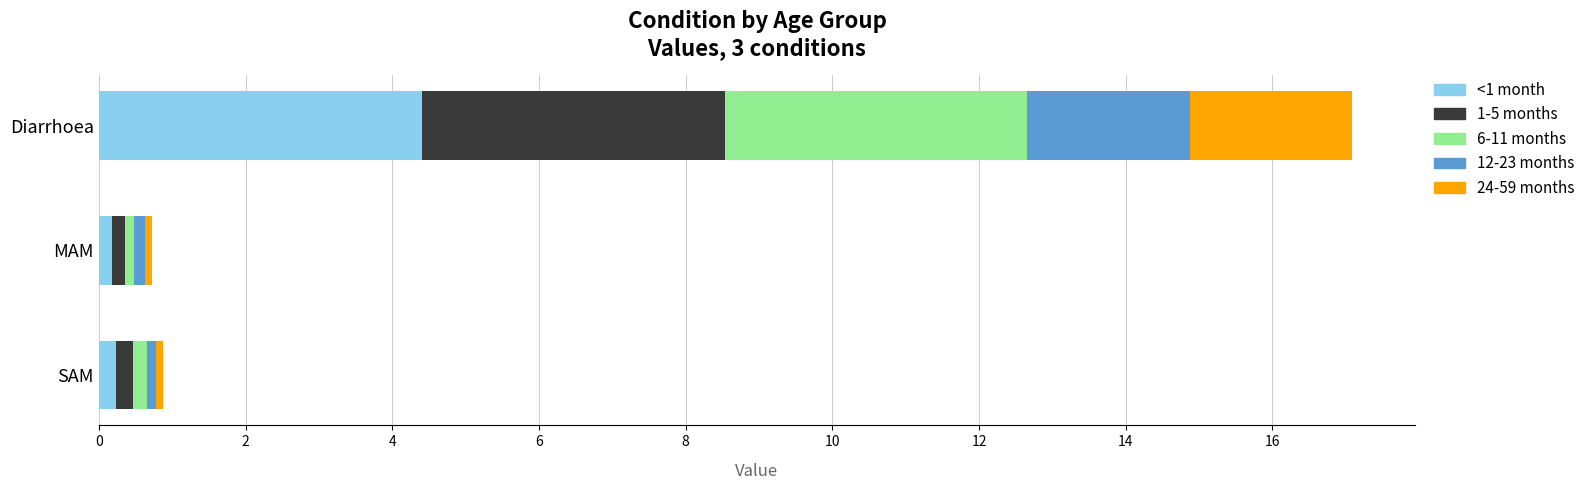

Which category has the highest value in the <1 month series?

Diarrhoea